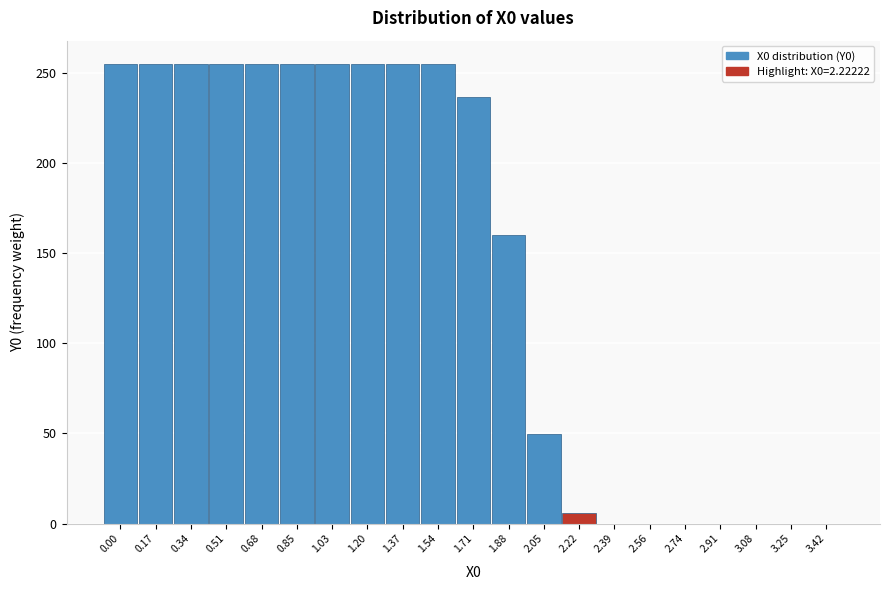

Reading left to right, what are all the values shown in this chart?

0.00=255.0	0.17=255.0	0.34=255.0	0.51=255.0	0.68=255.0	0.85=255.0	1.03=255.0	1.20=255.0	1.37=255.0	1.54=255.0	1.71=236.4	1.88=159.8	2.05=49.9	2.22=5.8	2.39=0.0	2.56=0.0	2.74=0.0	2.91=0.0	3.08=0.0	3.25=0.0	3.42=0.0